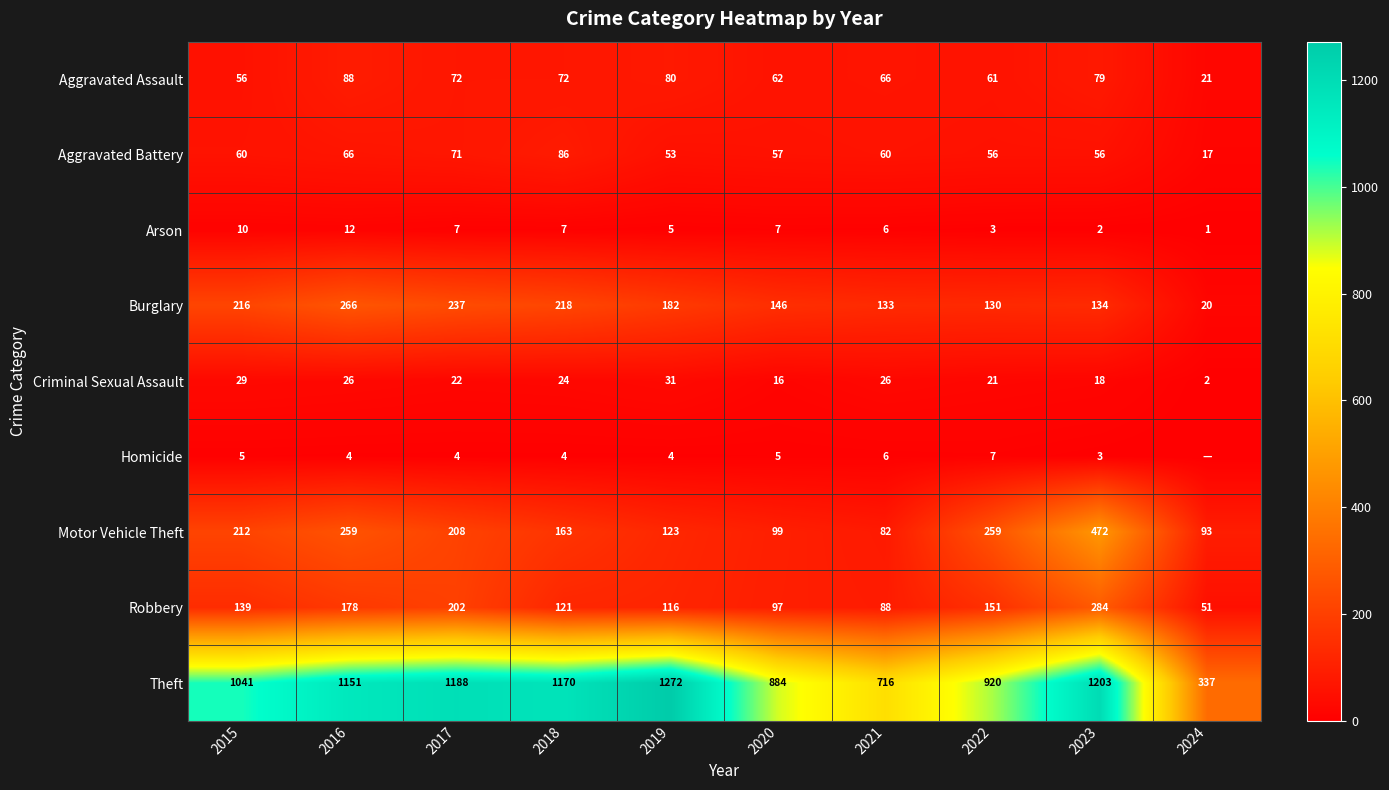

What is the sum of the Criminal Sexual Assault values at 2015 and 2016?

55